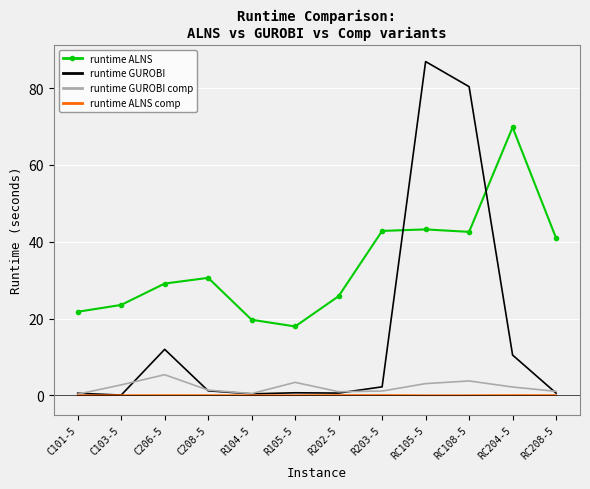

What is the maximum value shown in the chart?

86.9